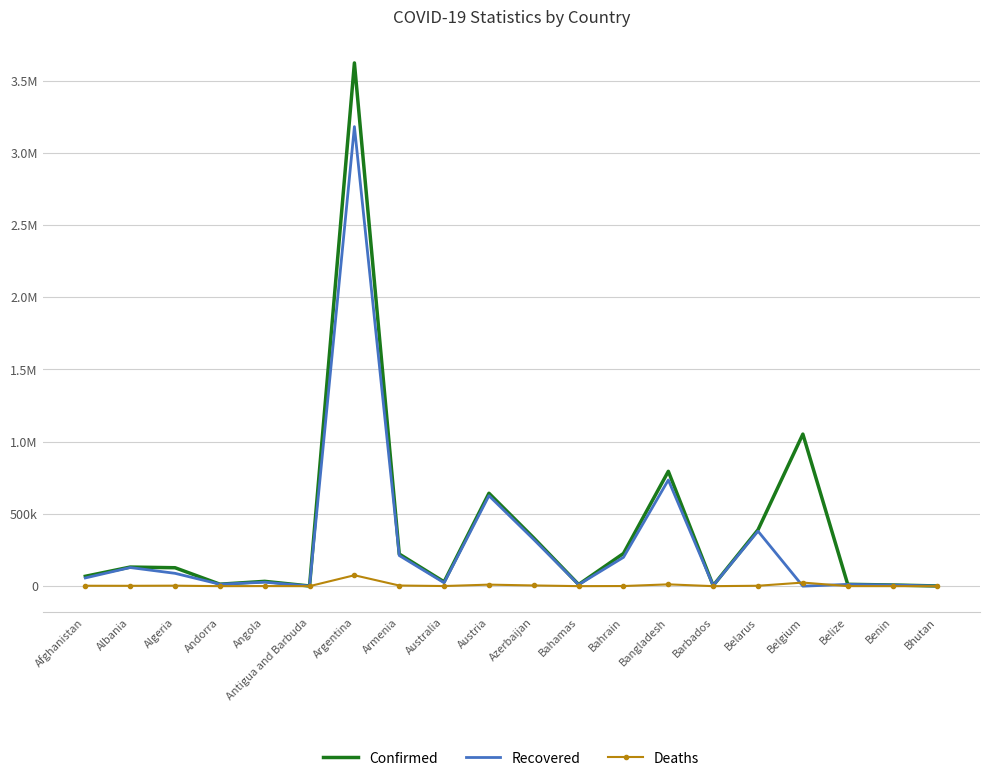

How many interior local valleys does the Recovered series have?

6